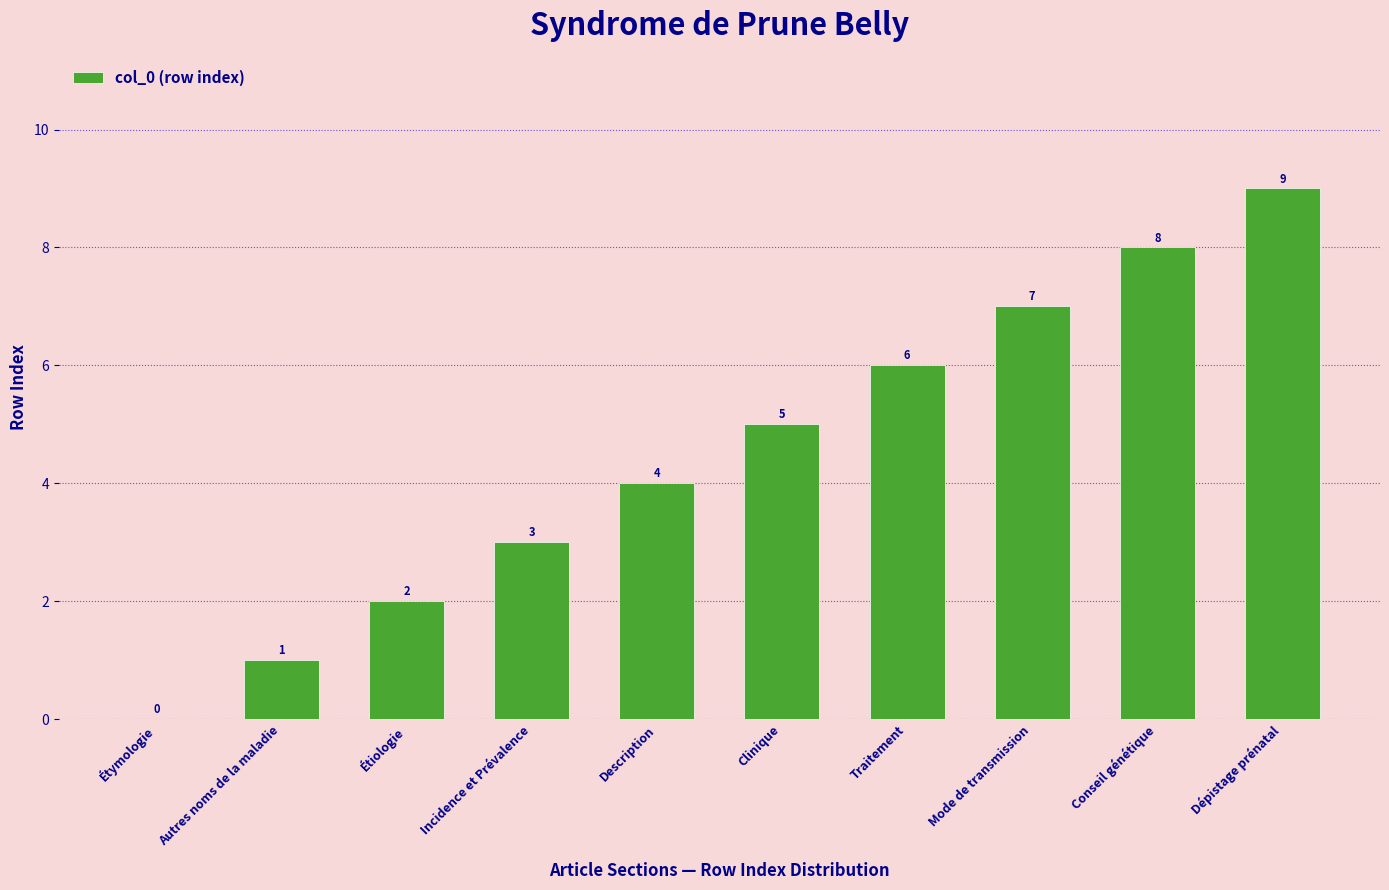

Which label corresponds to the largest value in the chart?

Dépistage prénatal